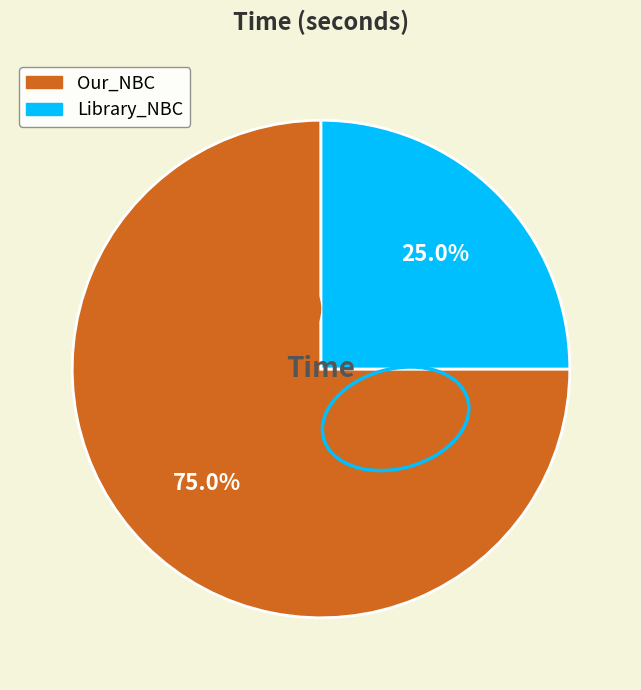

To the nearest percent, what is the difference between the Library_NBC and Our_NBC slice percentages?

50%